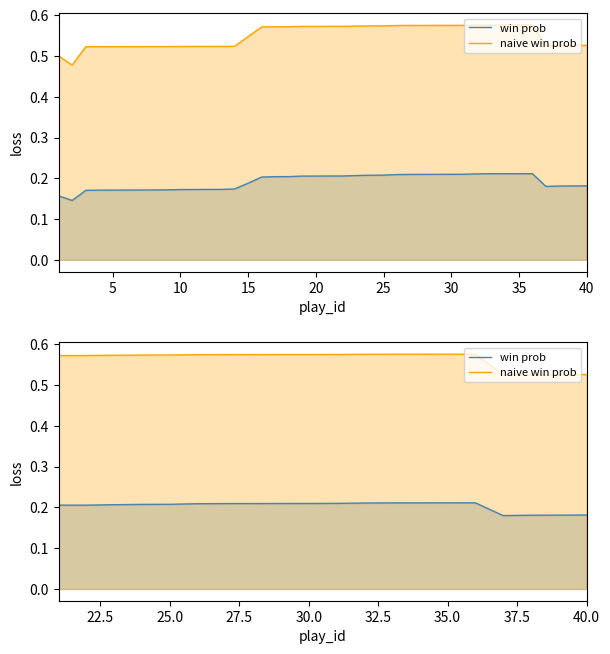

True or false: naive win prob and win prob cross at least once.

False